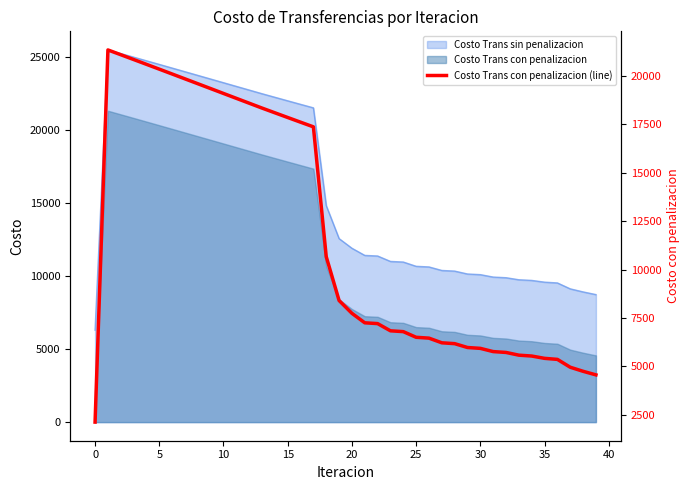

True or false: Costo Trans con penalizacion and Costo Trans sin penalizacion intersect in this chart.

False